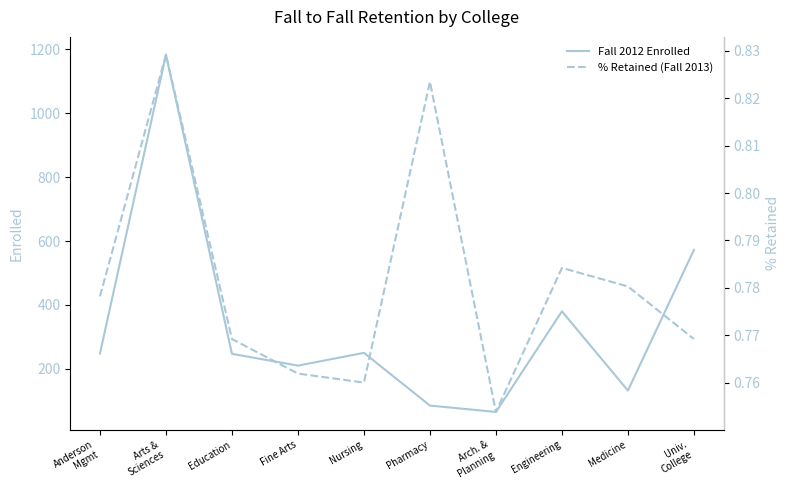

Rank the series by their average value, from highest to lowest.

Fall 2012 Enrolled, % Retained (Fall 2013)